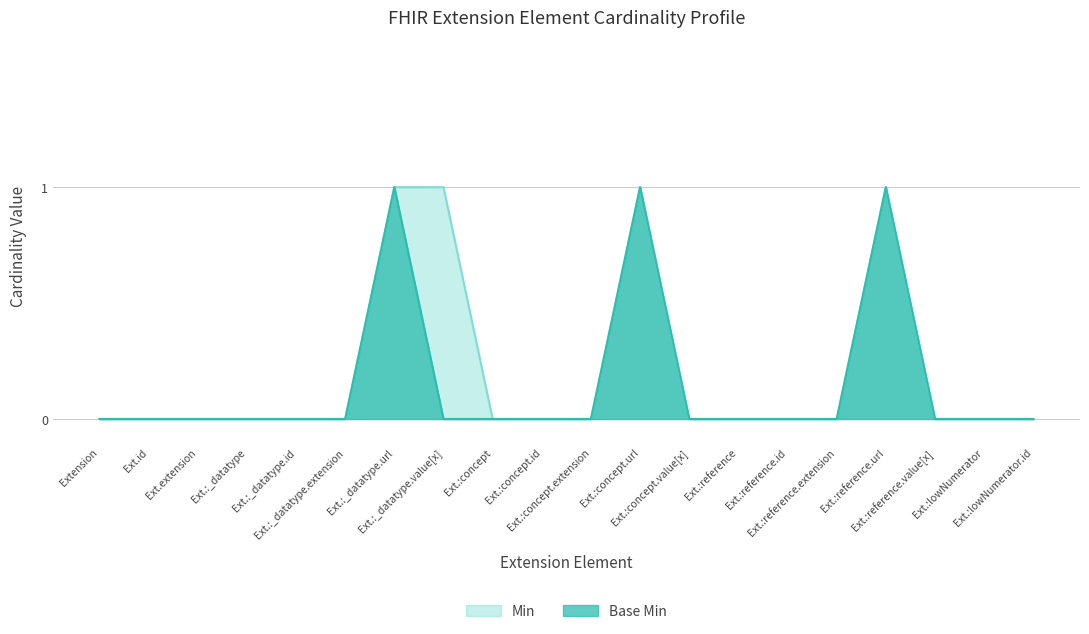

How many positive values does the Min series have?

4